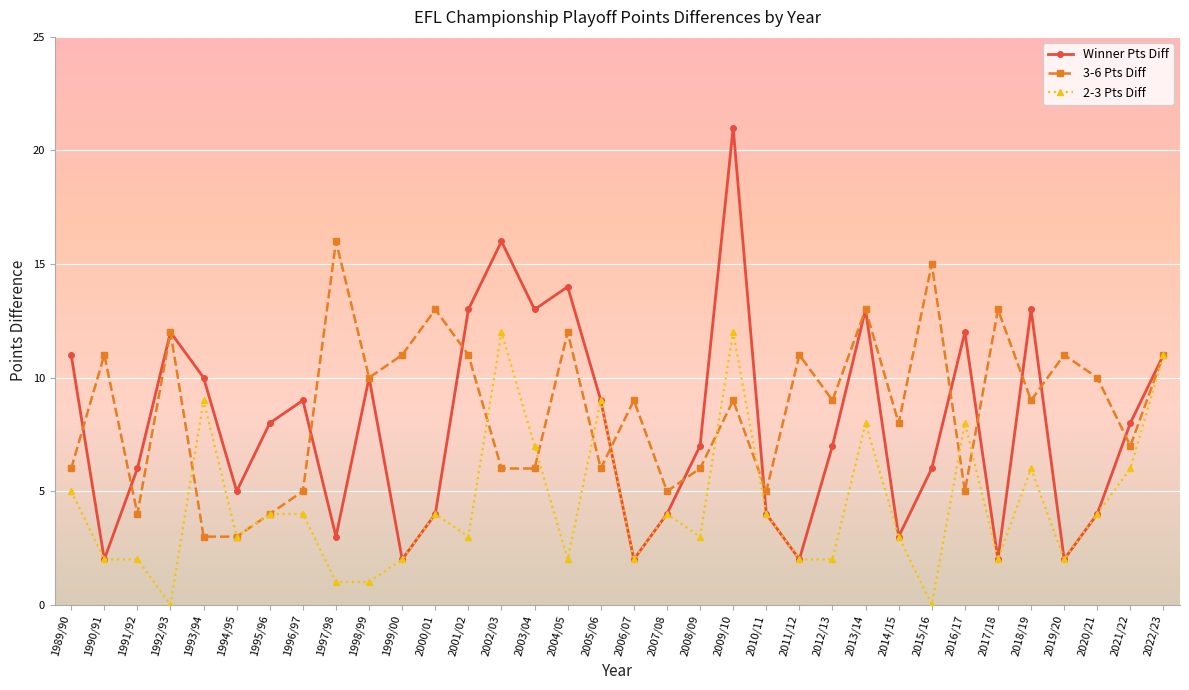

How many values in the Winner Pts Diff series are below 8?

17